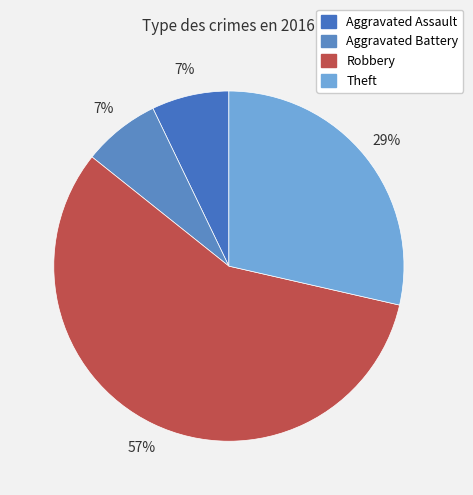

What is the ratio of the value at Aggravated Battery to the value at Aggravated Assault?

1.0